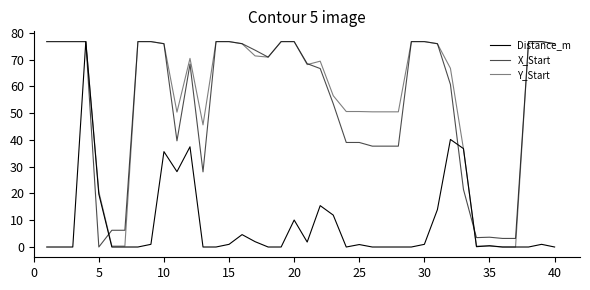

How many interior local peaks does the Distance_m series have?

10